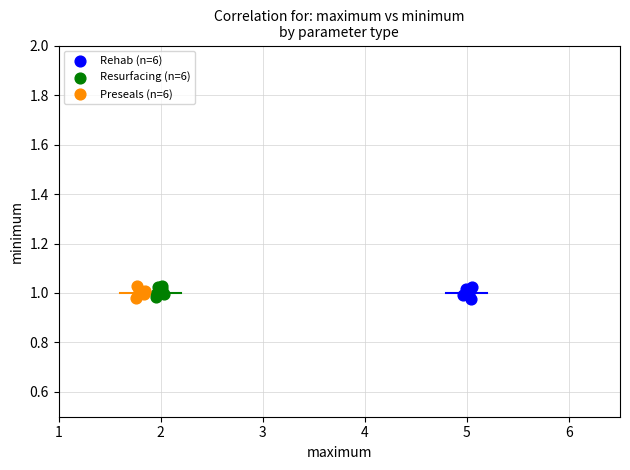

What are all the series names shown in the legend?

Rehab (n=6), Resurfacing (n=6), Preseals (n=6)